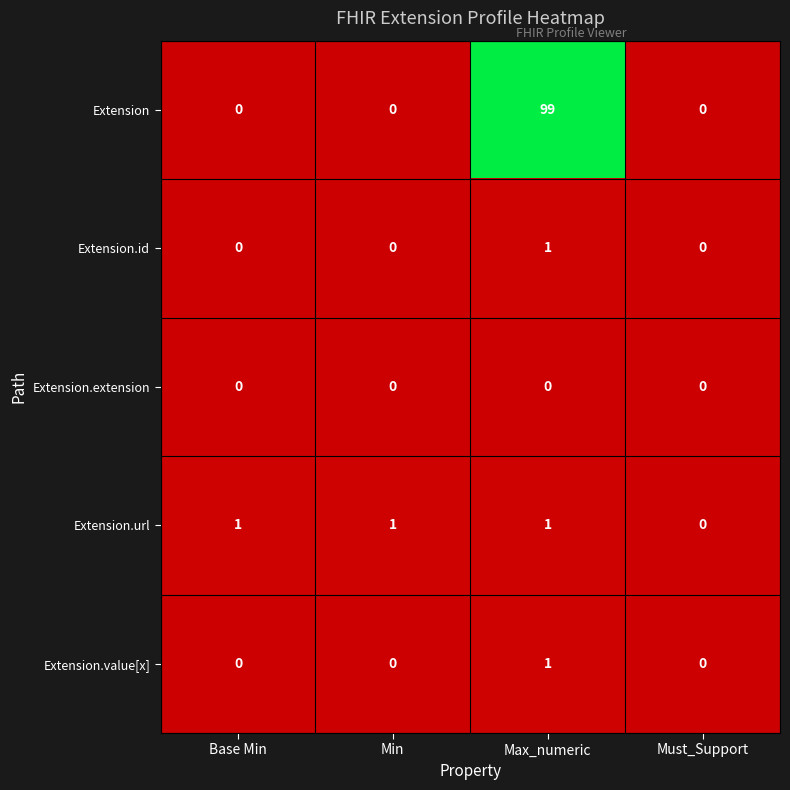

Count the number of data series in this chart.

5